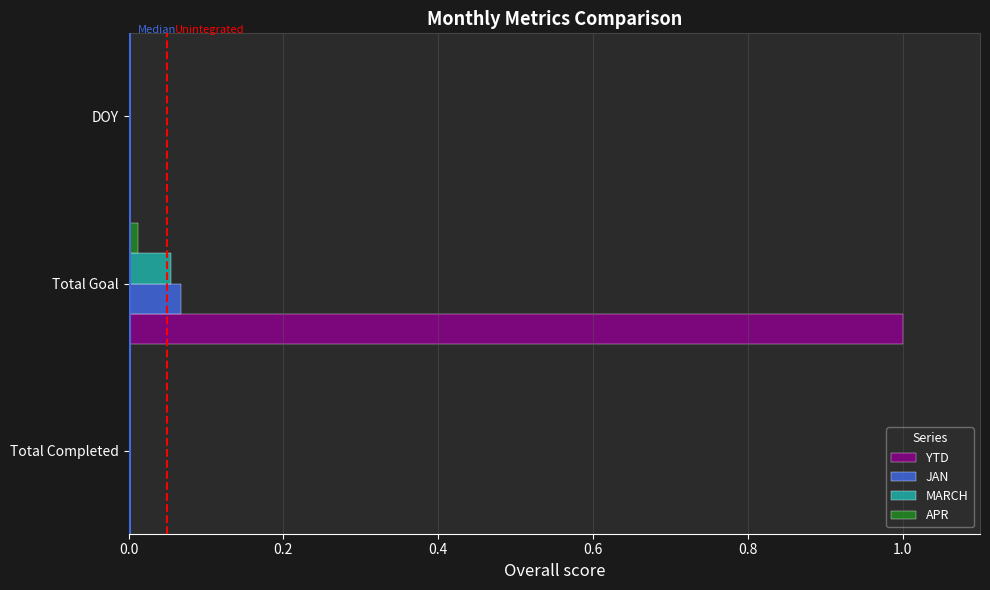

Which series has the largest total across all categories?

YTD